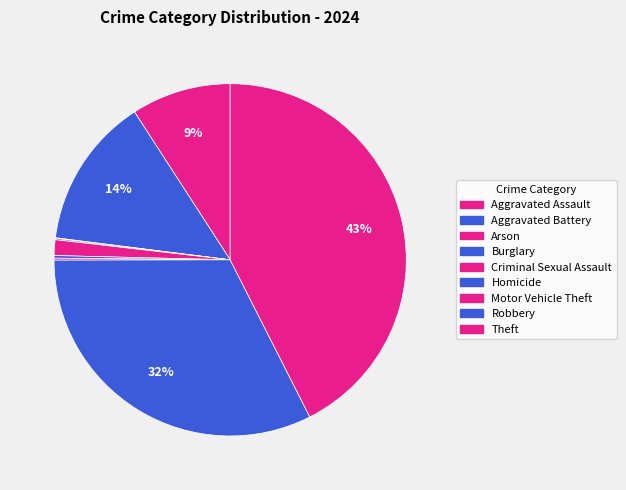

To the nearest percent, what is the combined percentage of Theft and Aggravated Battery?

56%